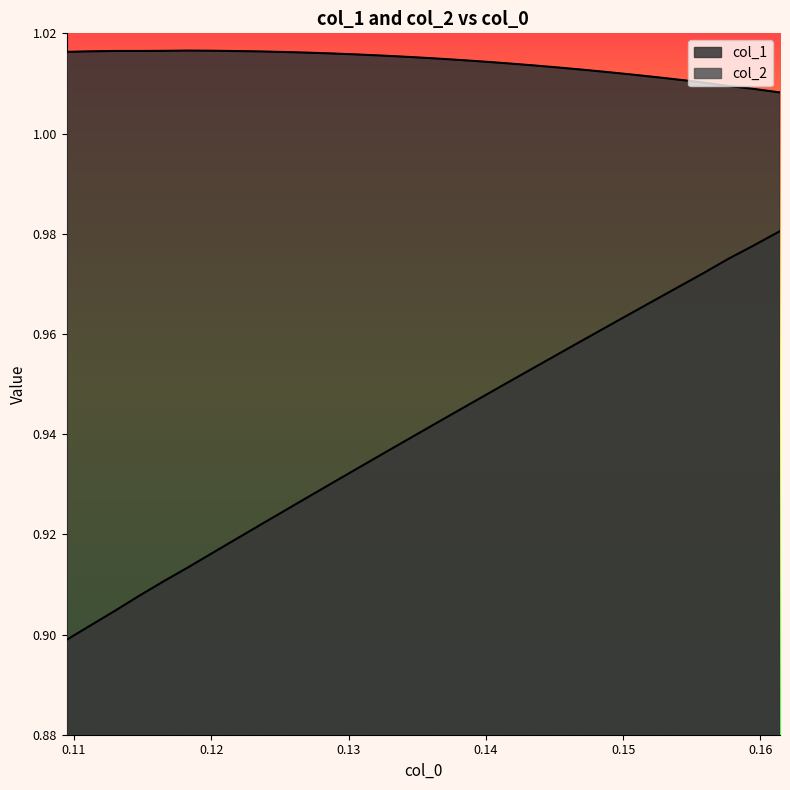

Which series has the largest total across all categories?

col_1